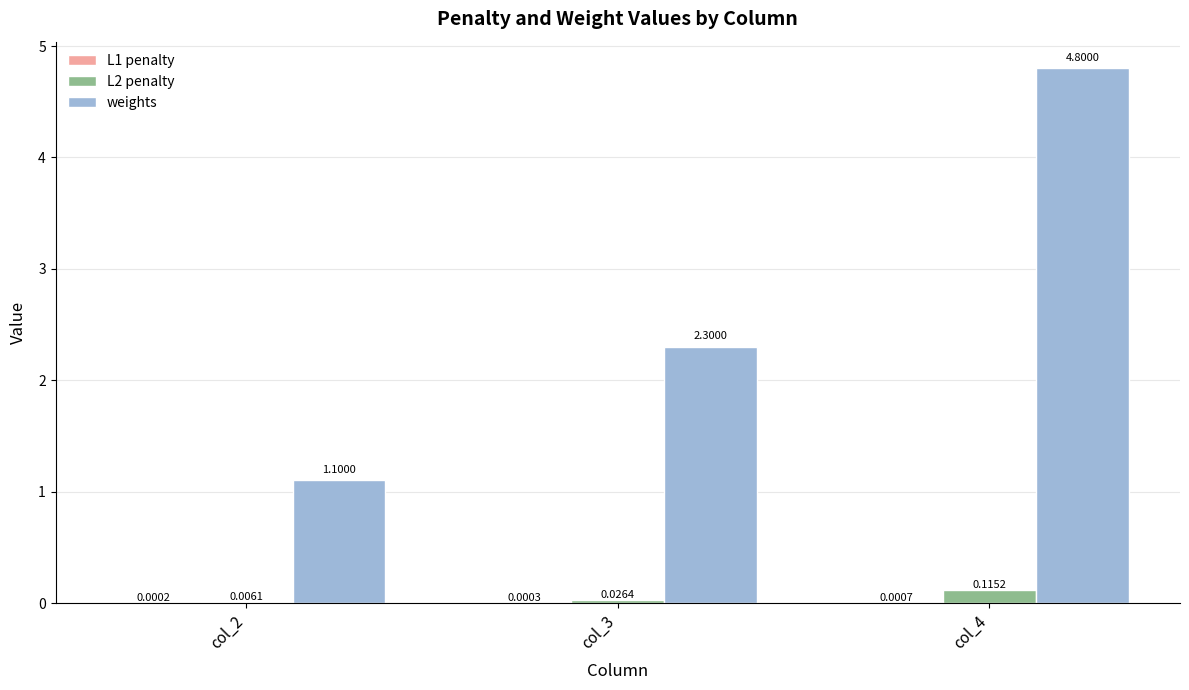

What is the average value of the weights series?

2.7